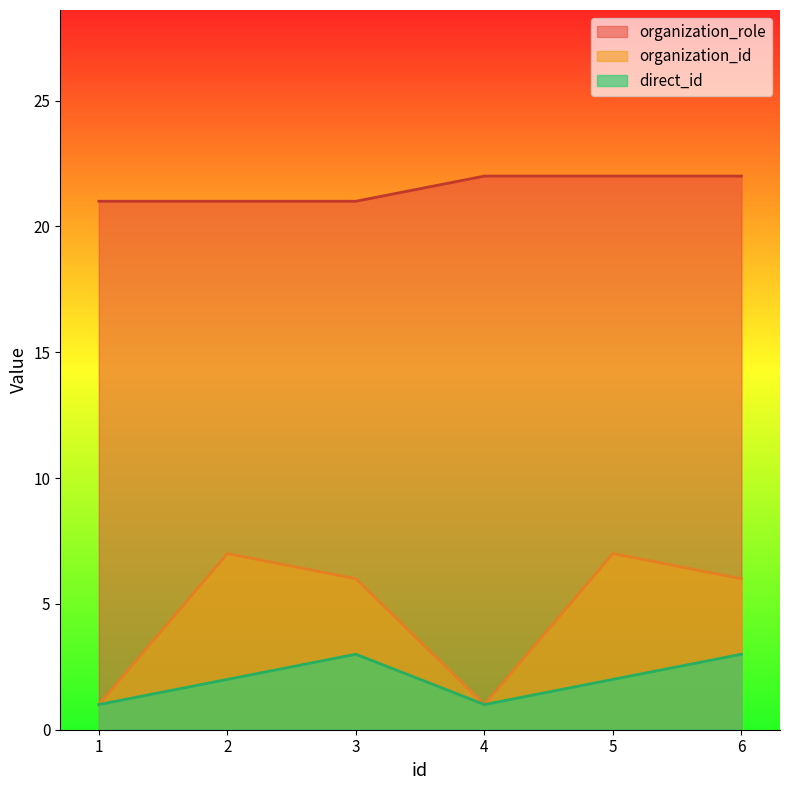

How many series are shown in this chart?

3